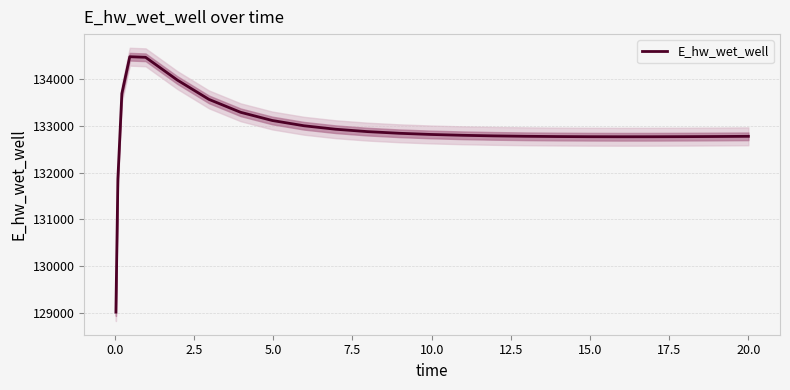

What is the difference between the second highest and minimum values?

5453.0